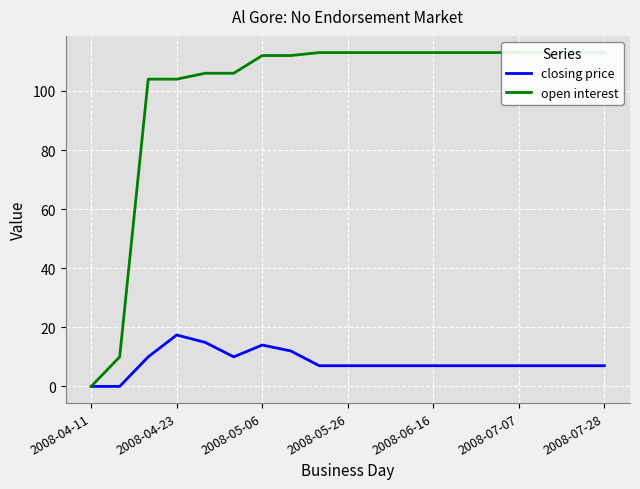

Is this an area chart (filled region under the line)?

No